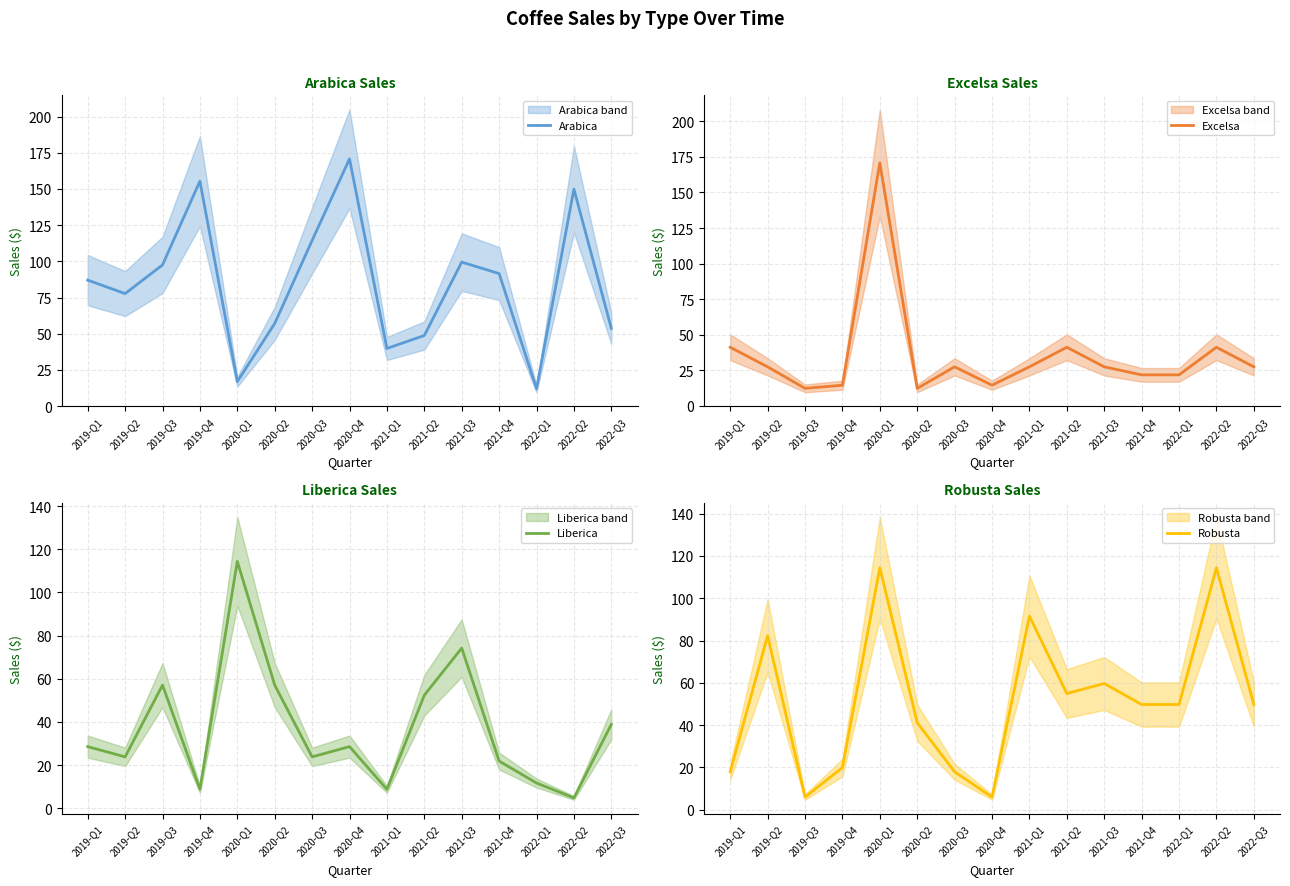

The Robusta series shows 17.9 at 2019-Q1. True or false?

True